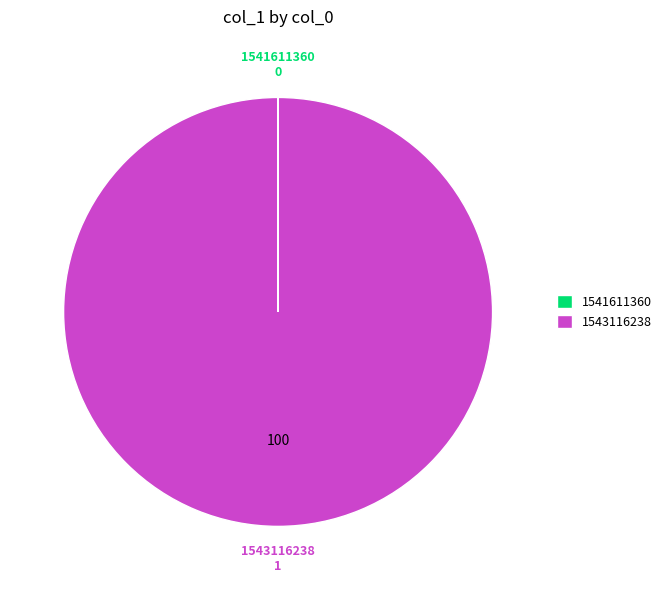

Which slice represents more than half of the pie?

1543116238